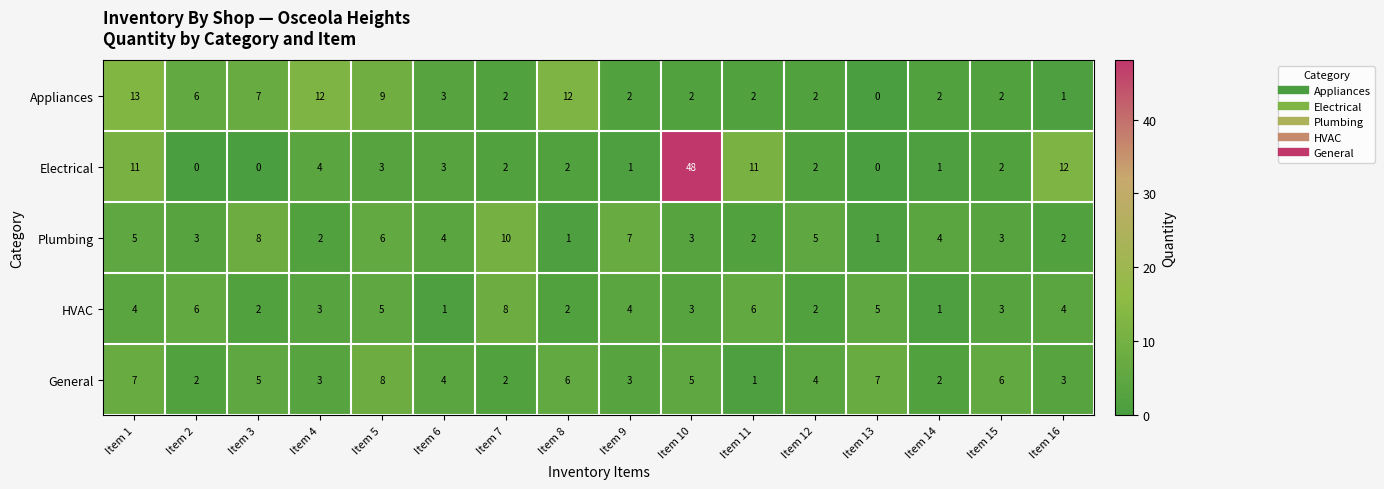

What is the total value across all series at Item 5?

31